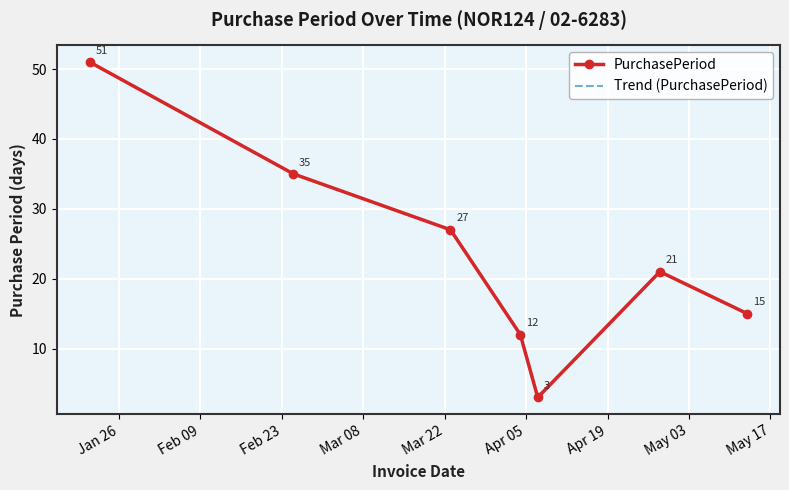

True or false: Trend (PurchasePeriod) has more than 2 points higher than both neighbors.

False